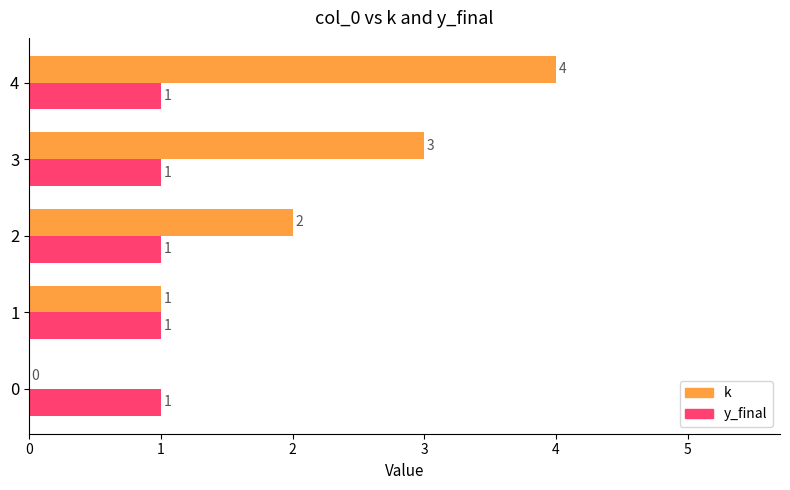

Is it true that k equals 2.9 at 2?

False